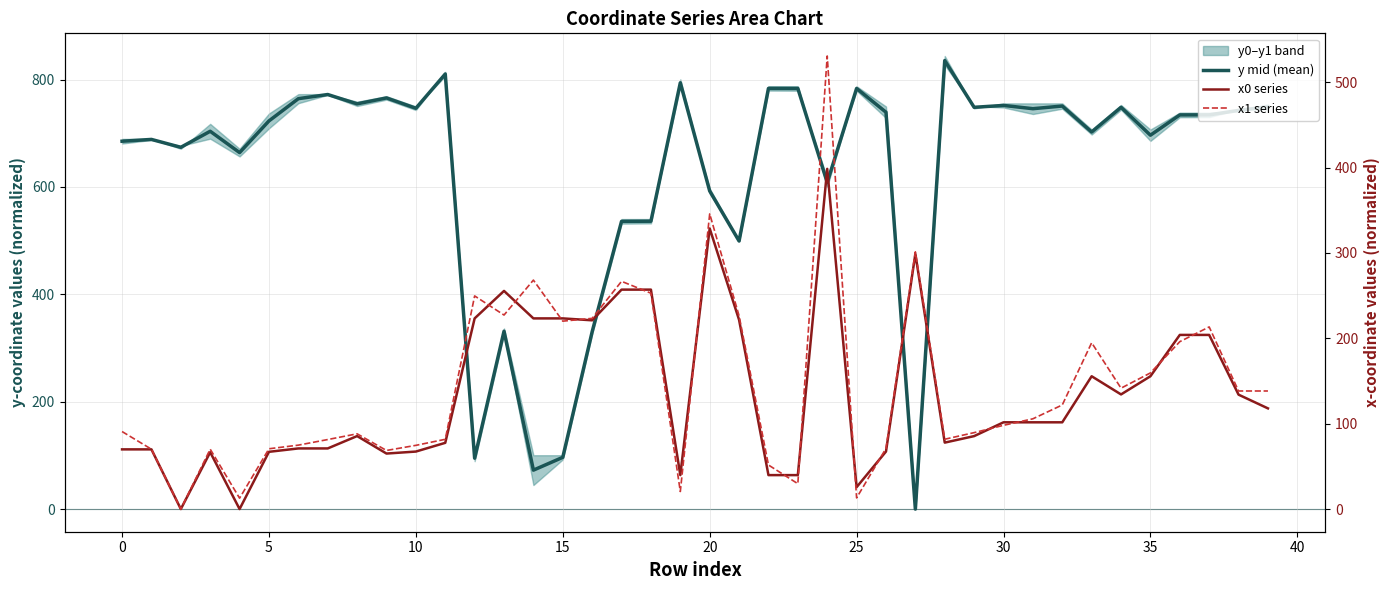

Which series has the widest spread of values?

y mid (mean)